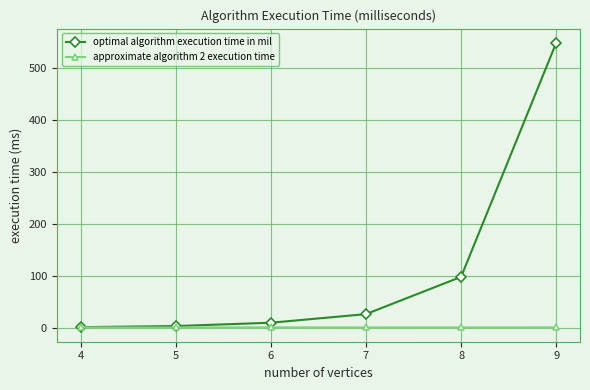

What is the sum of the approximate algorithm 2 execution time values at 6 and 4?

1.0